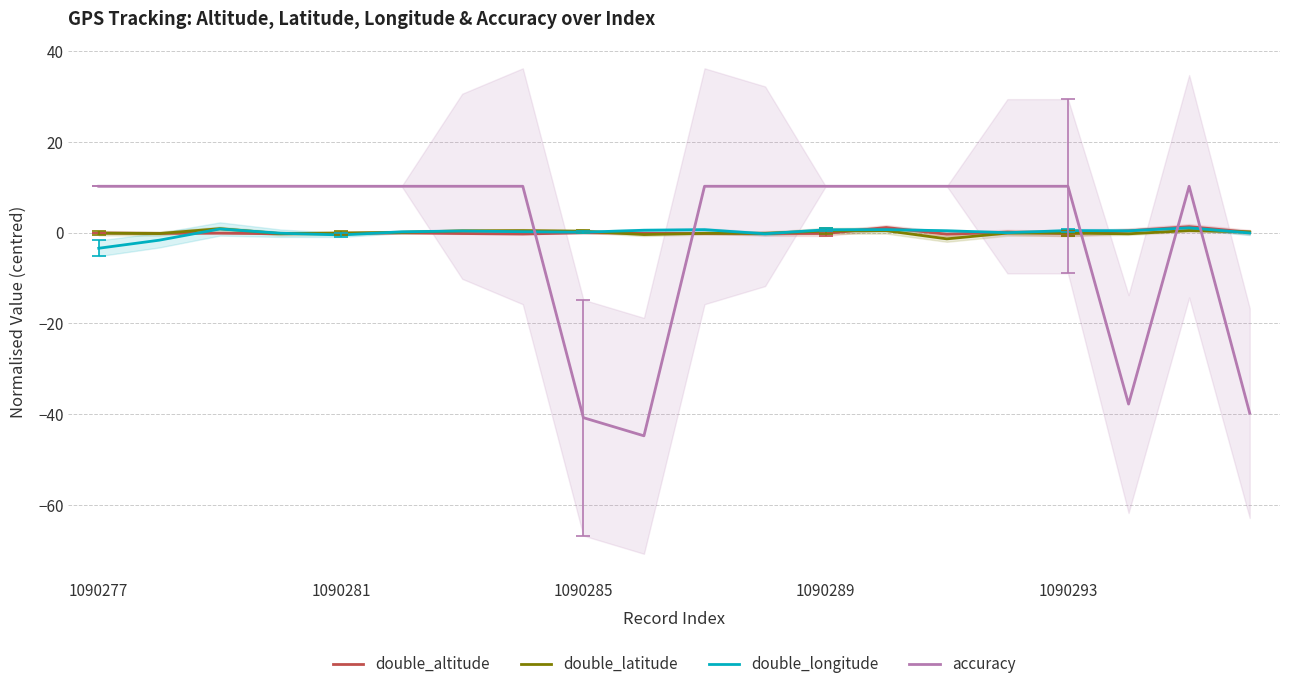

How many times do accuracy and double_altitude cross each other?

5